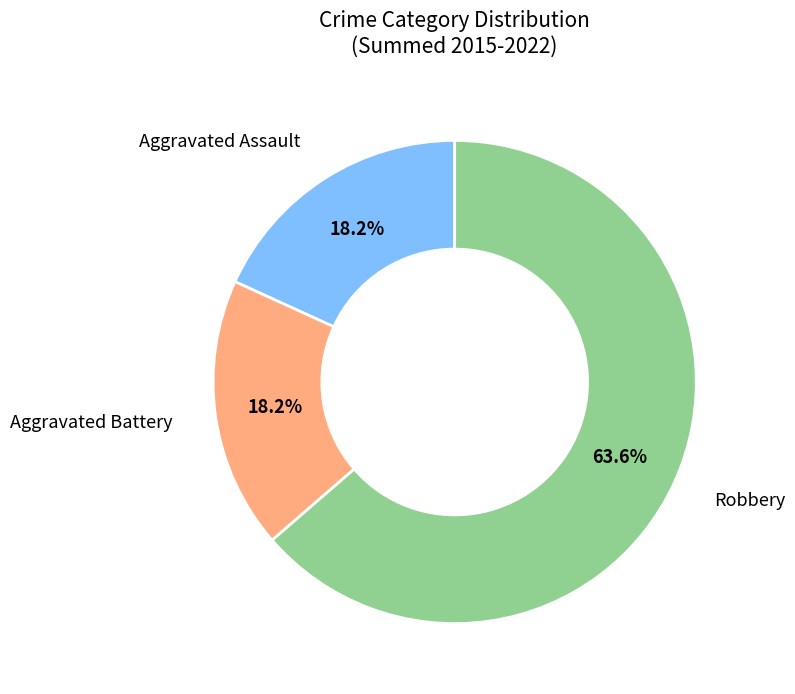

What percentage is the Robbery slice, to the nearest percent?

64%